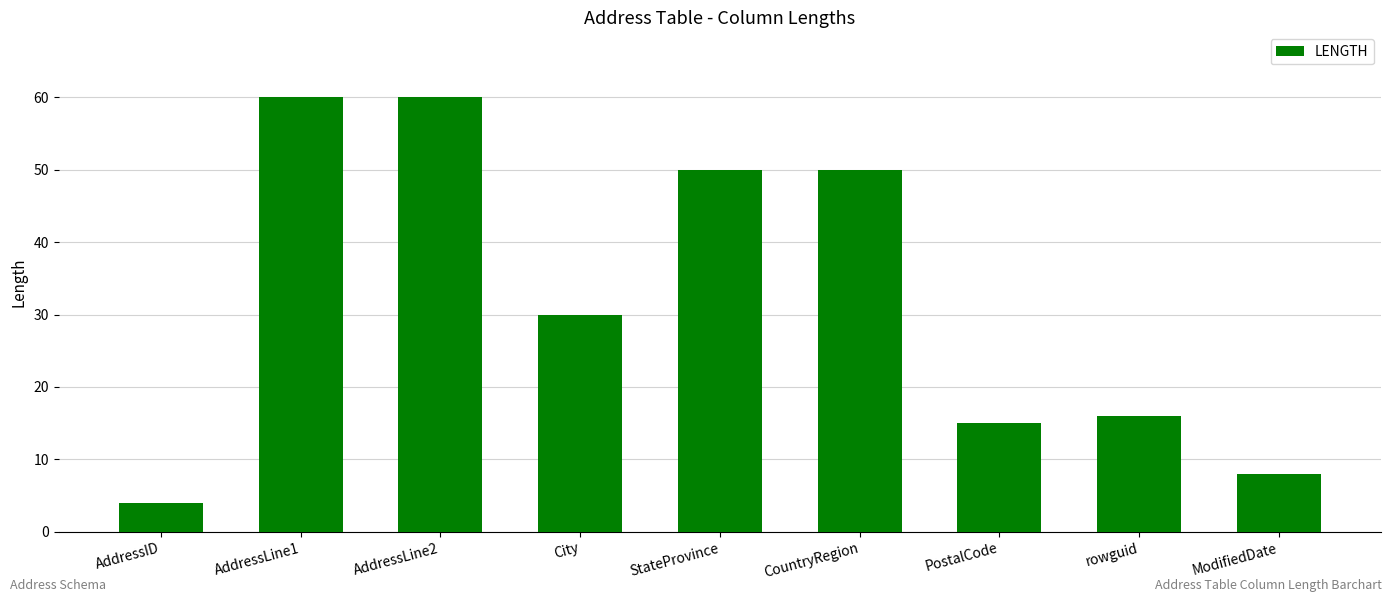

Is it true that the value at StateProvince is 16?

False